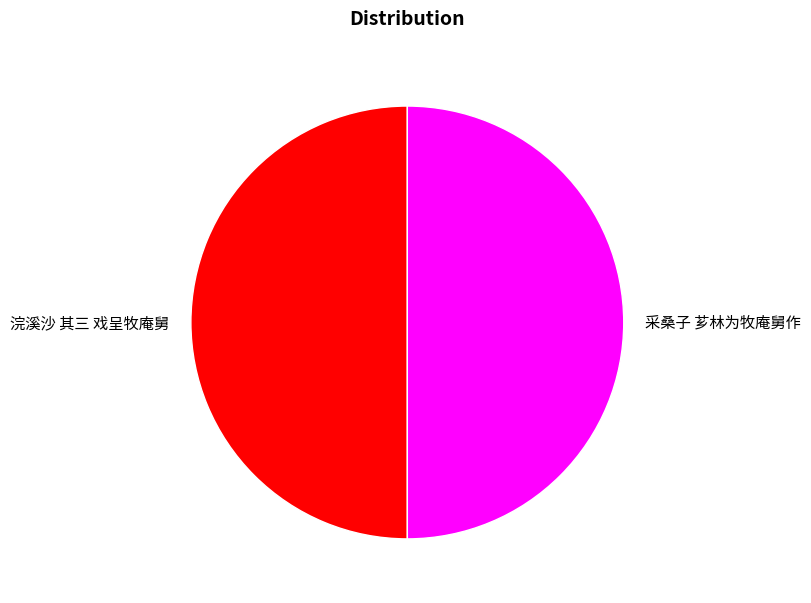

What is the ratio of the value at 浣溪沙 其三 戏呈牧庵舅 to the value at 采桑子 芗林为牧庵舅作?

1.0